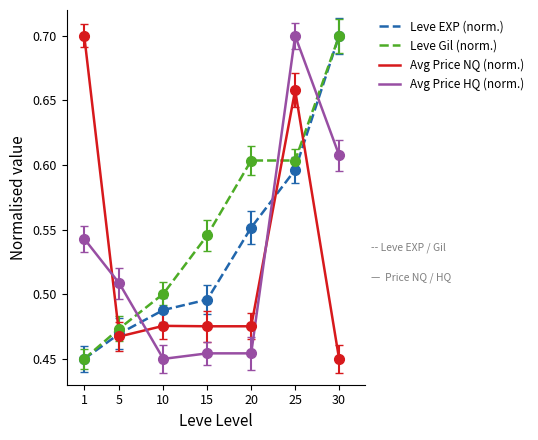

What is the total value across all series at 15?

2.0